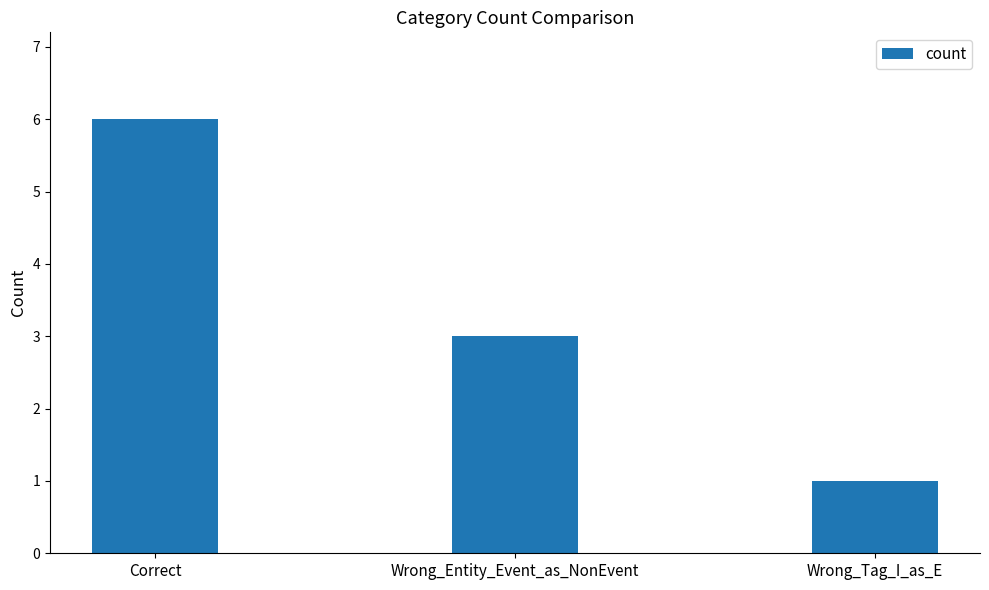

Between Wrong_Entity_Event_as_NonEvent and Wrong_Tag_I_as_E, which is larger?

Wrong_Entity_Event_as_NonEvent